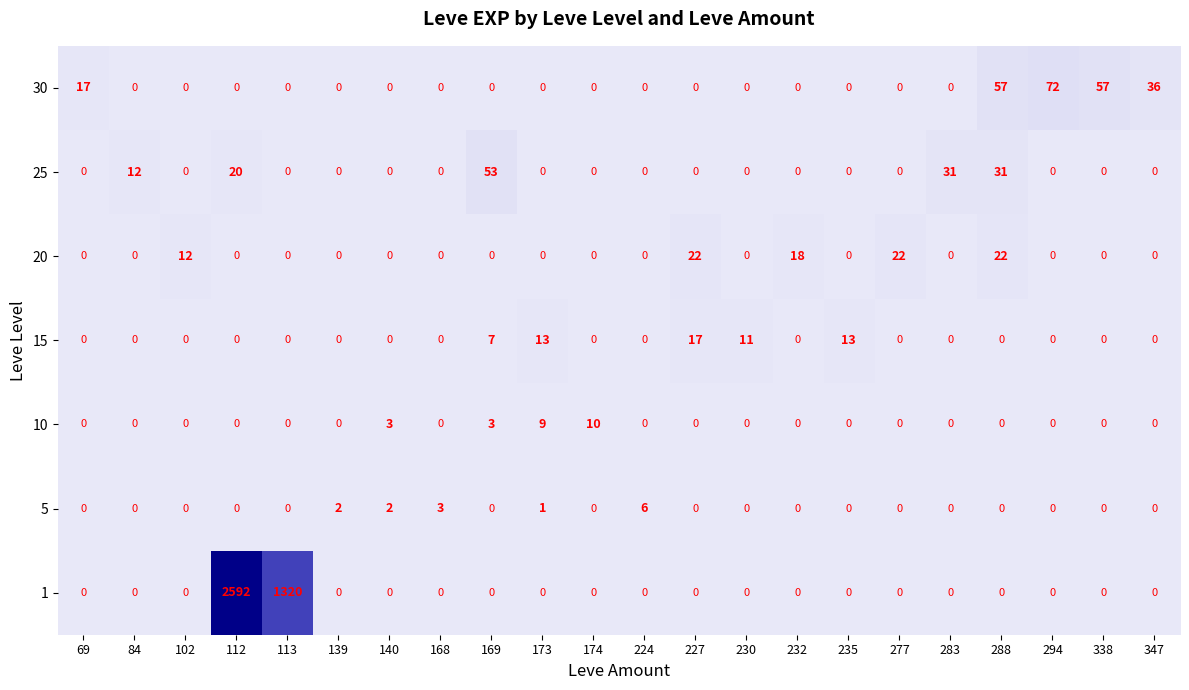

How many series are shown in this chart?

7